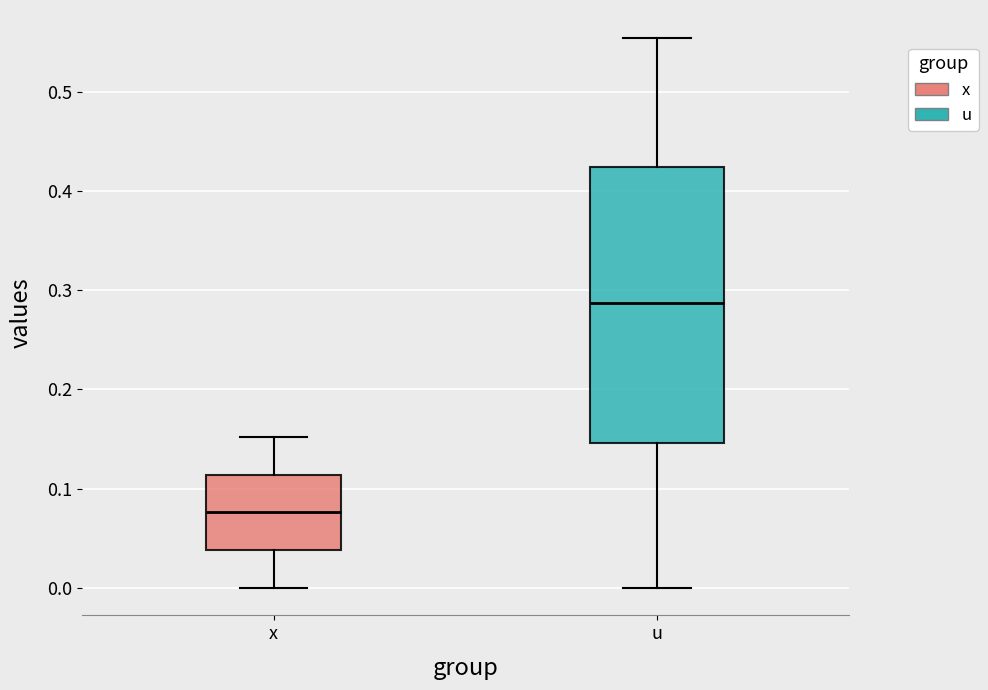

Reading left to right, read every box against the y-axis: the position of its median line, the range the box covers, and the ends of its whiskers. The values are not printed on the chart, so give them approximately, as read against the axis.

x: median 0.08, box 0.04 to 0.11, whiskers 0.00 to 0.15
u: median 0.29, box 0.15 to 0.42, whiskers 0.00 to 0.55